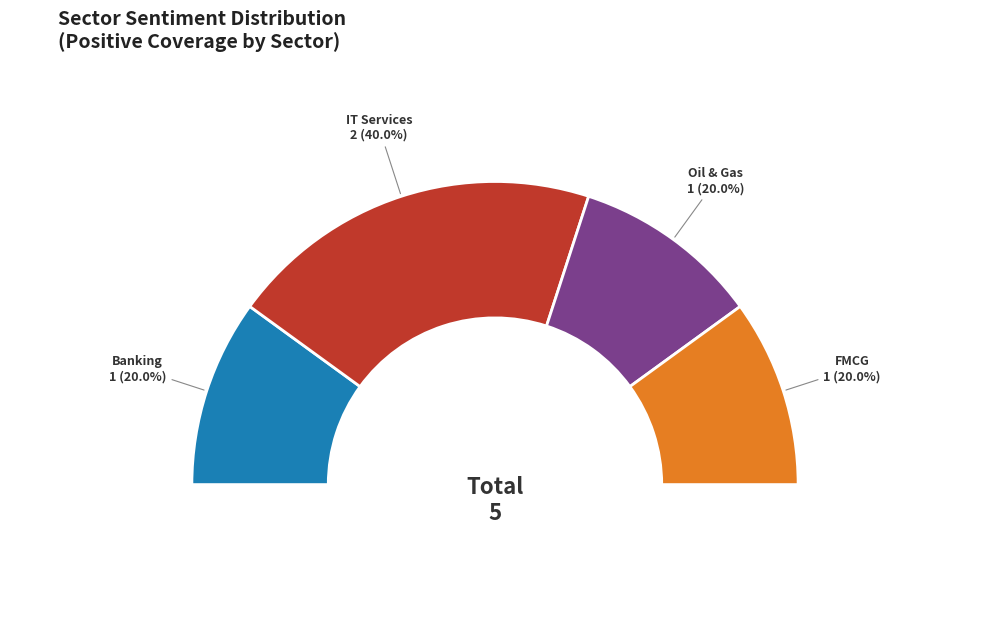

To the nearest percent, what portion does Banking represent?

20%